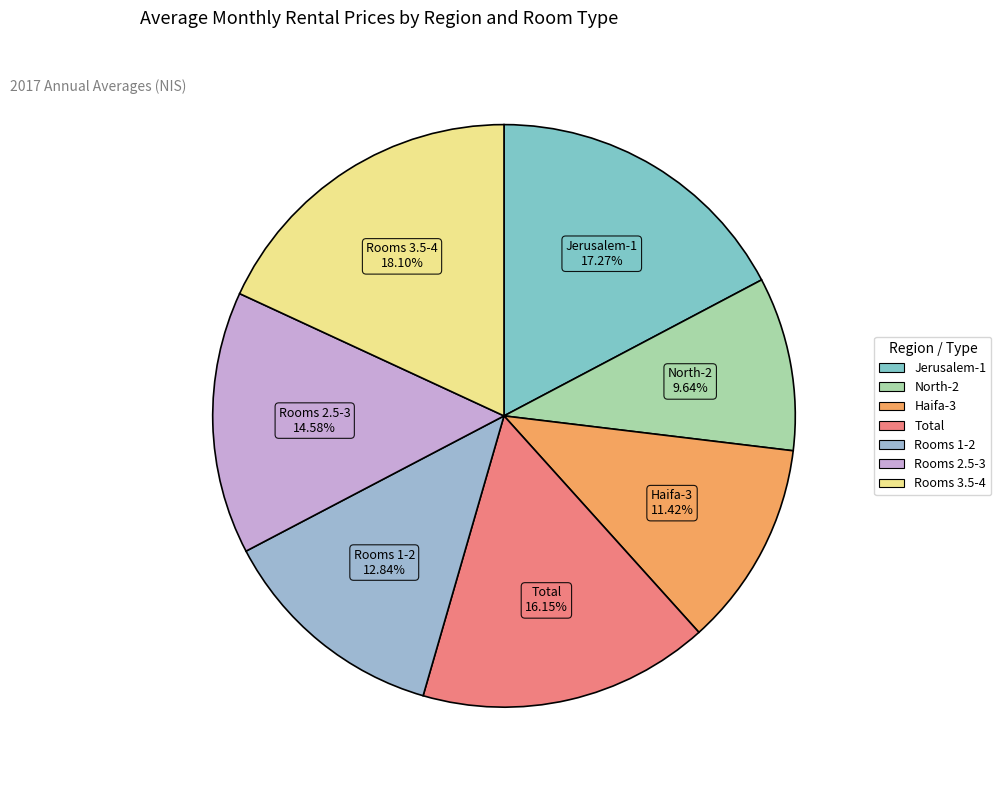

How many segments does this pie chart have?

7